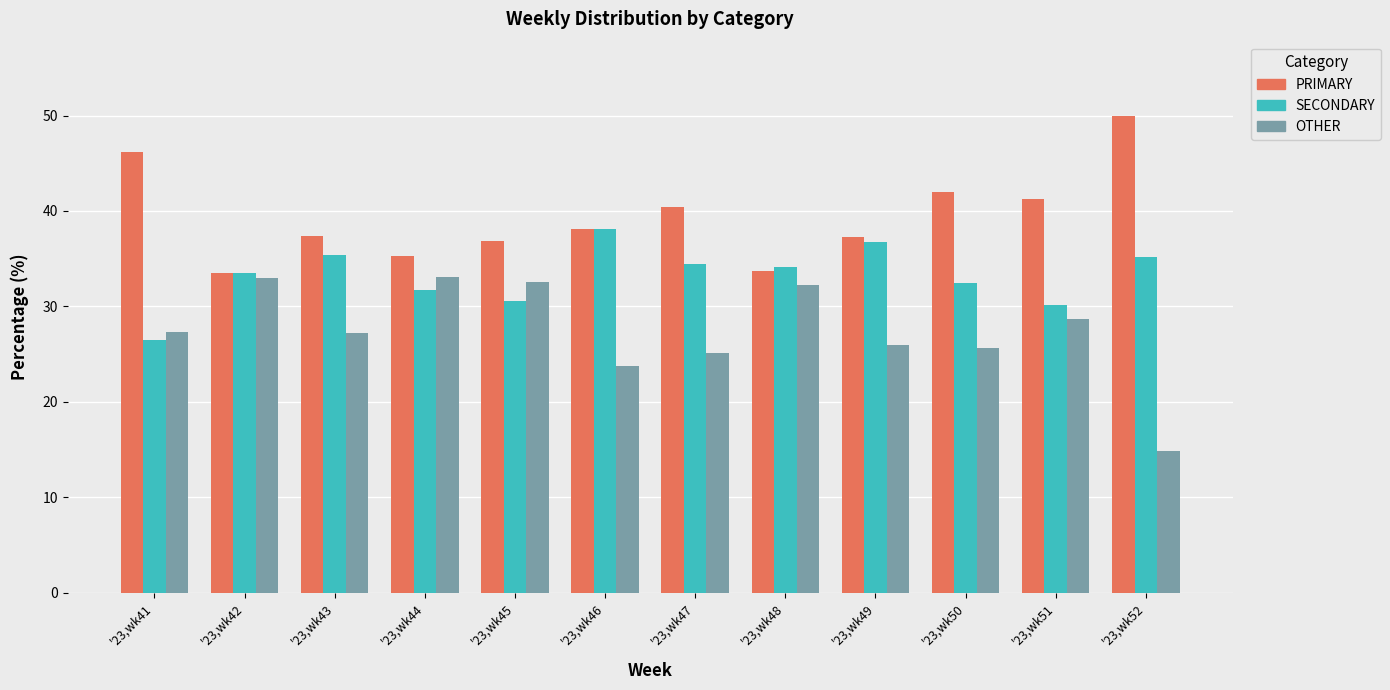

What is the average value of the SECONDARY series?

33.2